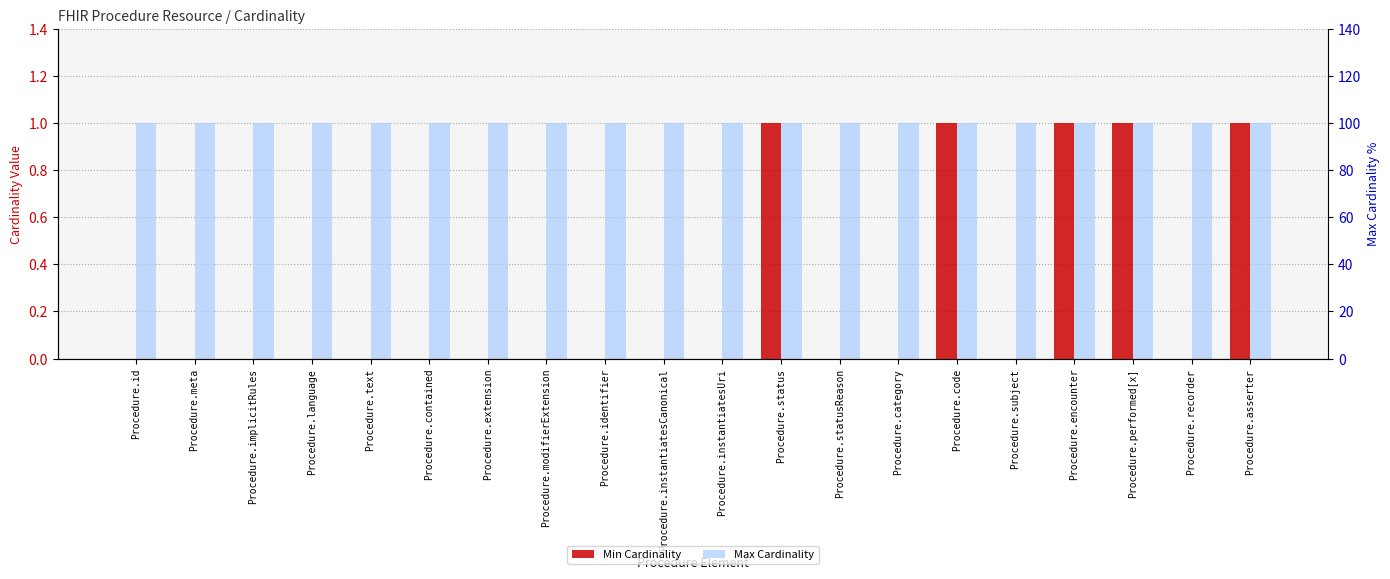

What is the total value across all series at Procedure.asserter?

2